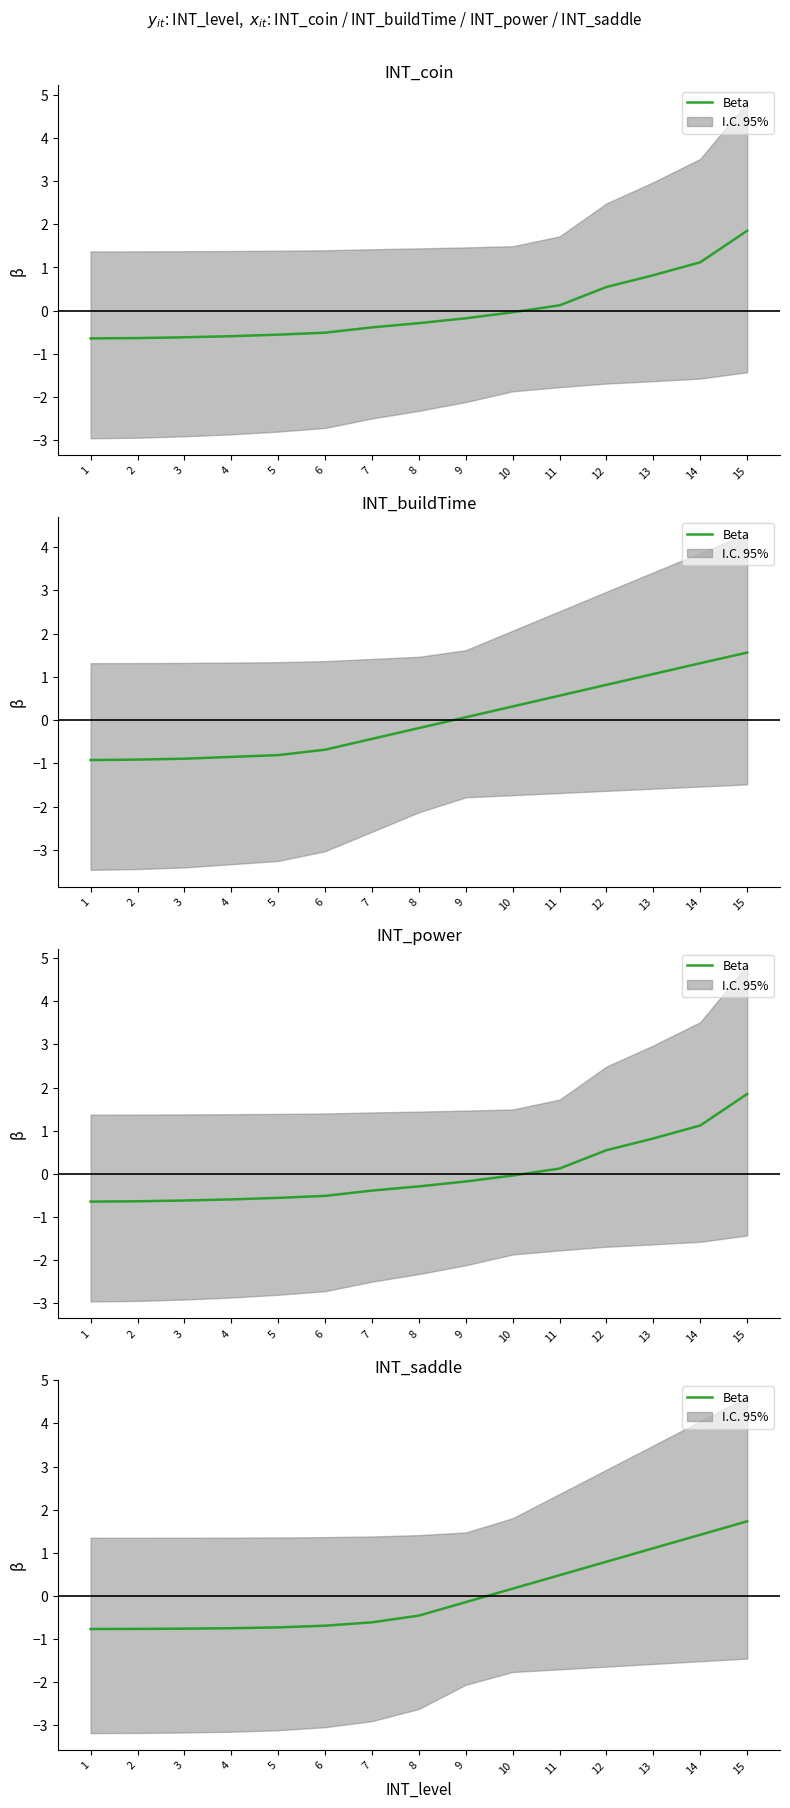

At which category does the chart reach its peak across all series?

15